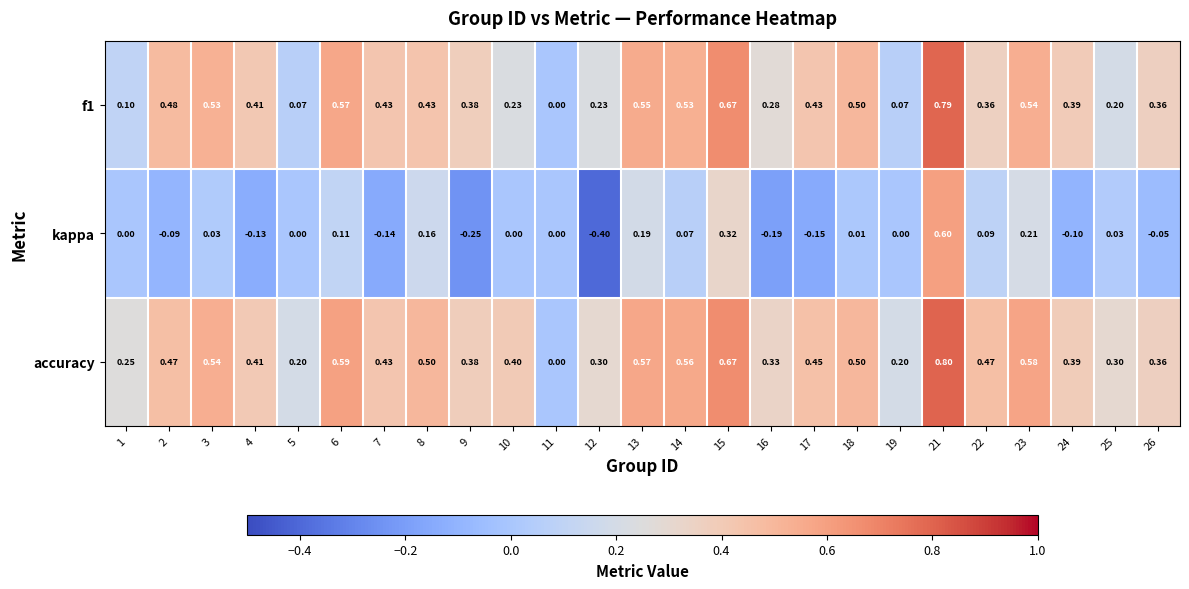

Between 6 and 16, which series saw the biggest shift?

kappa